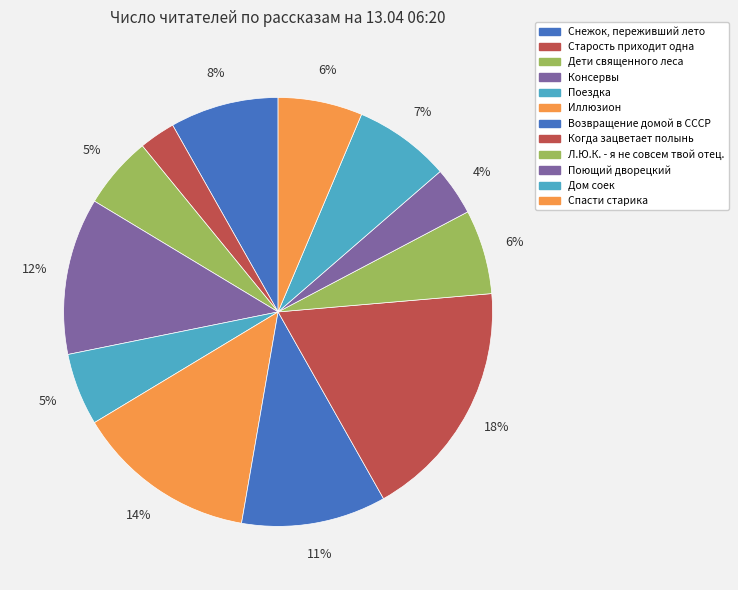

How many slices are in this pie chart?

12